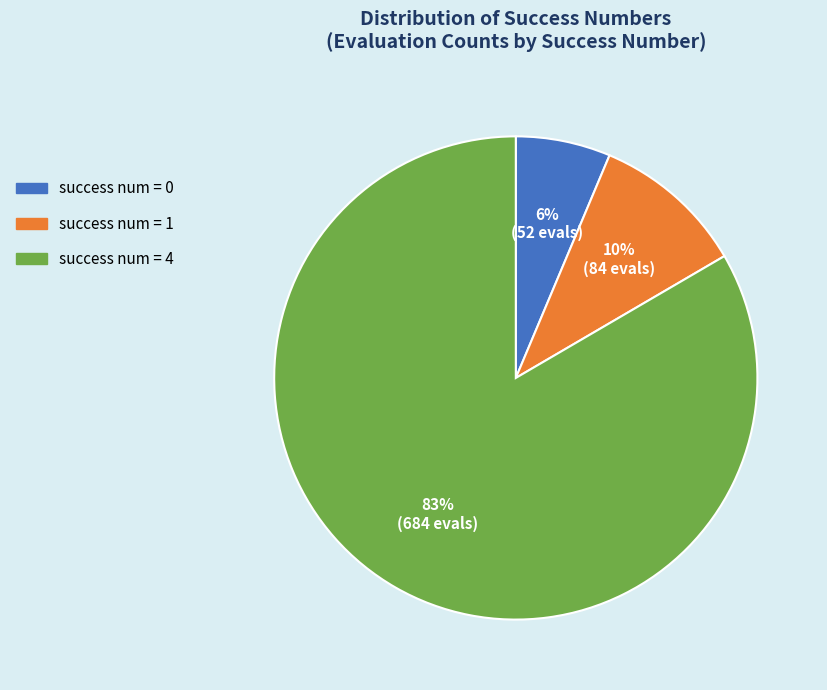

How many slices are in this pie chart?

3